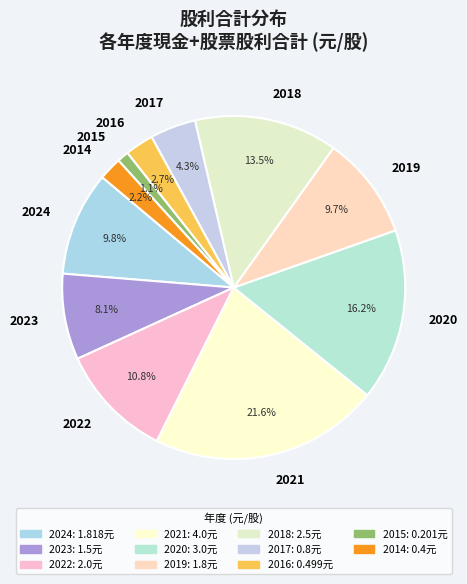

What percentage is the 2014 slice, to the nearest percent?

2%